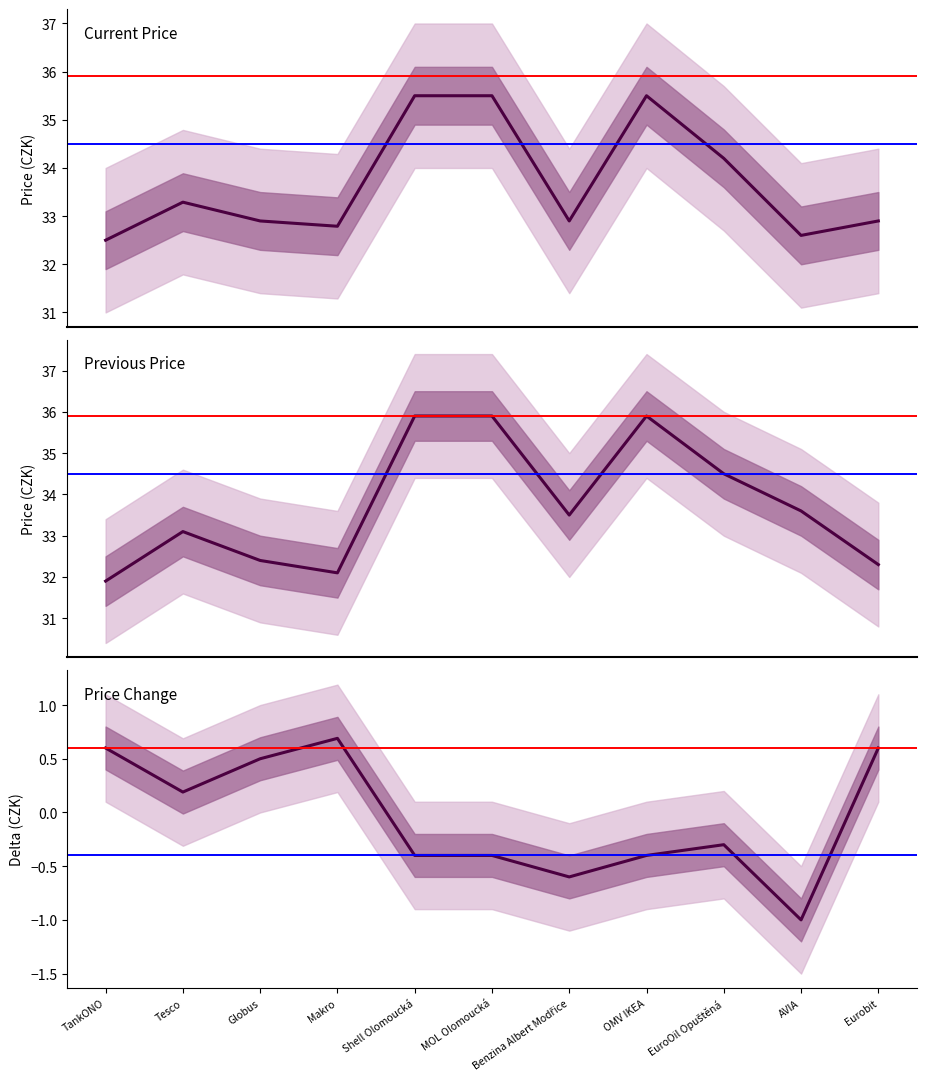

What is the minimum value shown in the chart?

-1.0